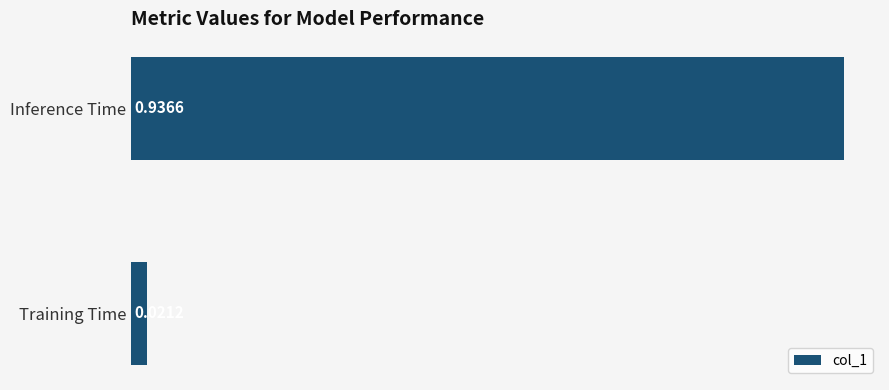

How many distinct data groups are displayed?

1